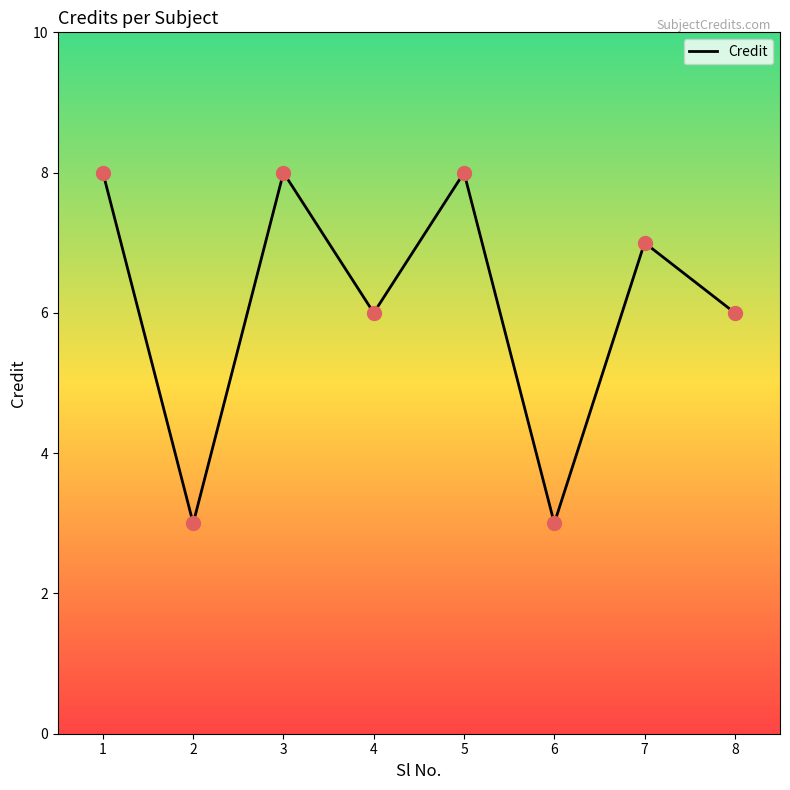

What is the change in value from 5 to 6?

-5